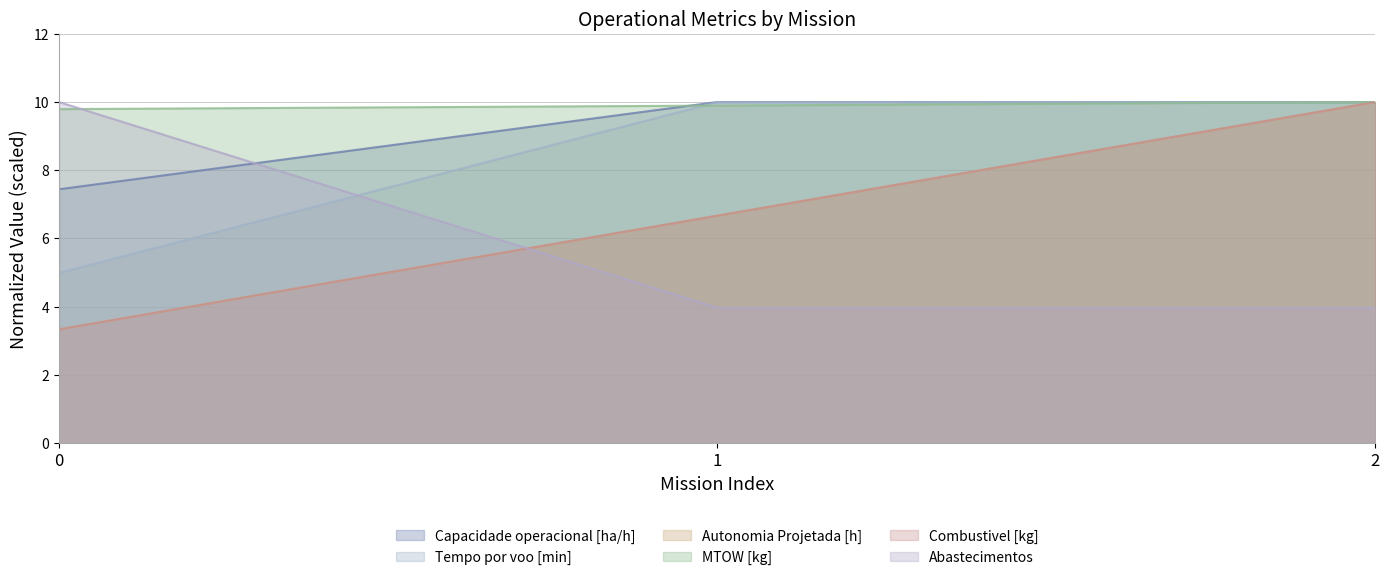

How many values in the Capacidade operacional [ha/h] series exceed 9?

2